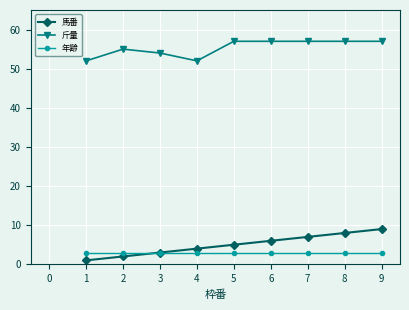

True or false: 年齢 and 斤量 cross at least once.

False